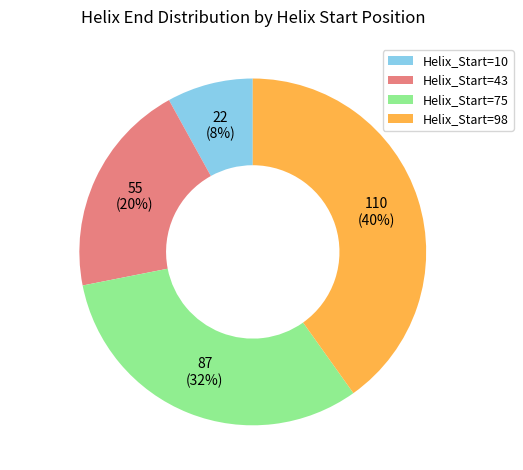

To the nearest percent, what is the difference between the largest and smallest slice percentages?

32%